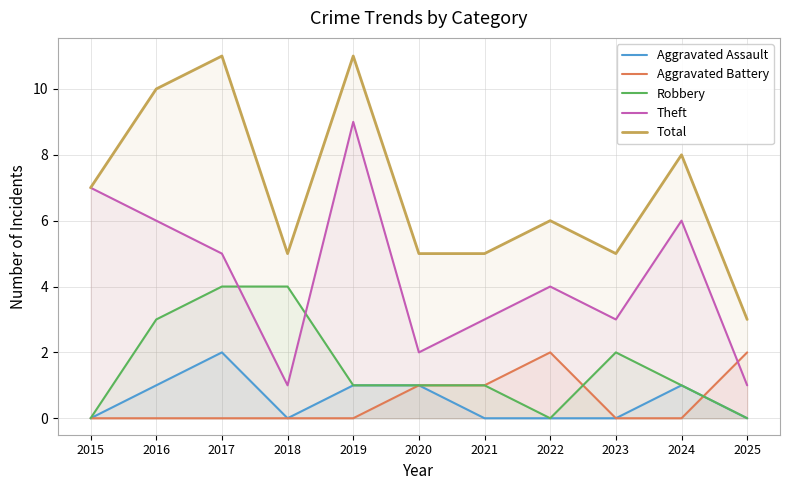

Reading left to right, list all the values displayed in this chart.

Aggravated Assault: 2015=0	2016=1	2017=2	2018=0	2019=1	2020=1	2021=0	2022=0	2023=0	2024=1	2025=0
Aggravated Battery: 2015=0	2016=0	2017=0	2018=0	2019=0	2020=1	2021=1	2022=2	2023=0	2024=0	2025=2
Robbery: 2015=0	2016=3	2017=4	2018=4	2019=1	2020=1	2021=1	2022=0	2023=2	2024=1	2025=0
Theft: 2015=7	2016=6	2017=5	2018=1	2019=9	2020=2	2021=3	2022=4	2023=3	2024=6	2025=1
Total: 2015=7	2016=10	2017=11	2018=5	2019=11	2020=5	2021=5	2022=6	2023=5	2024=8	2025=3